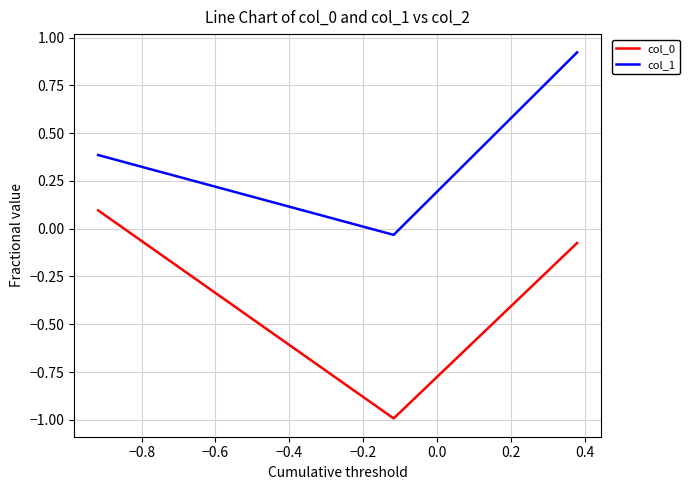

What is the difference between the maximum and minimum values in the col_0 series?

1.1